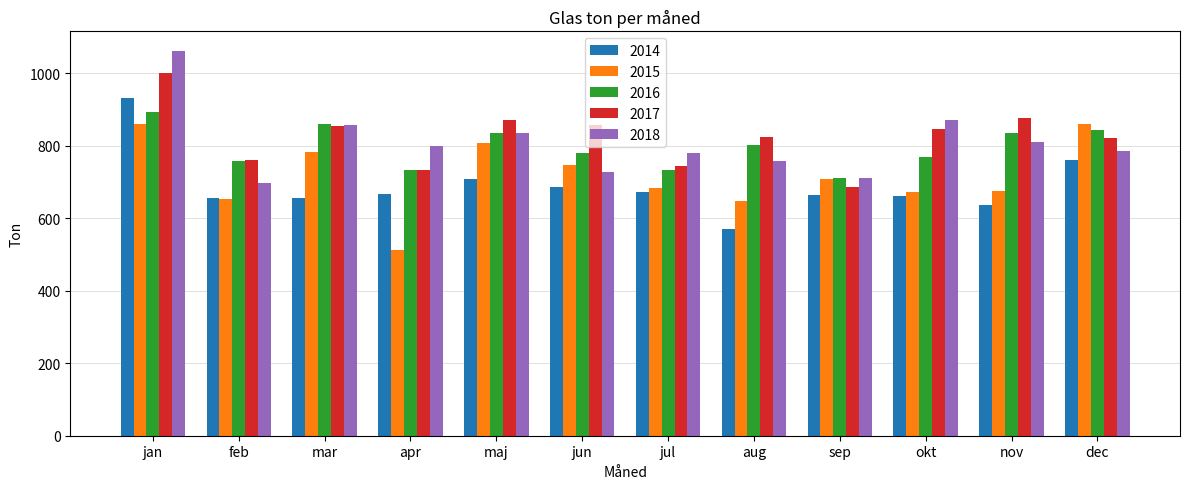

Which series has the largest total across all categories?

2017